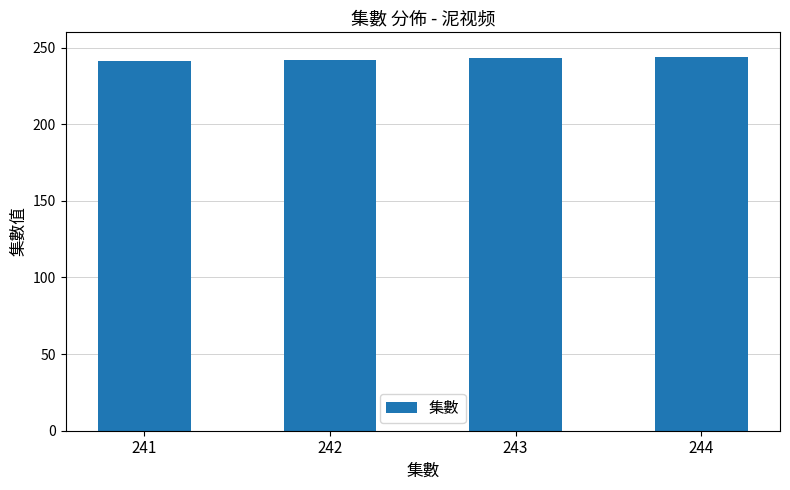

True or false: the data shows 321 at 242.

False